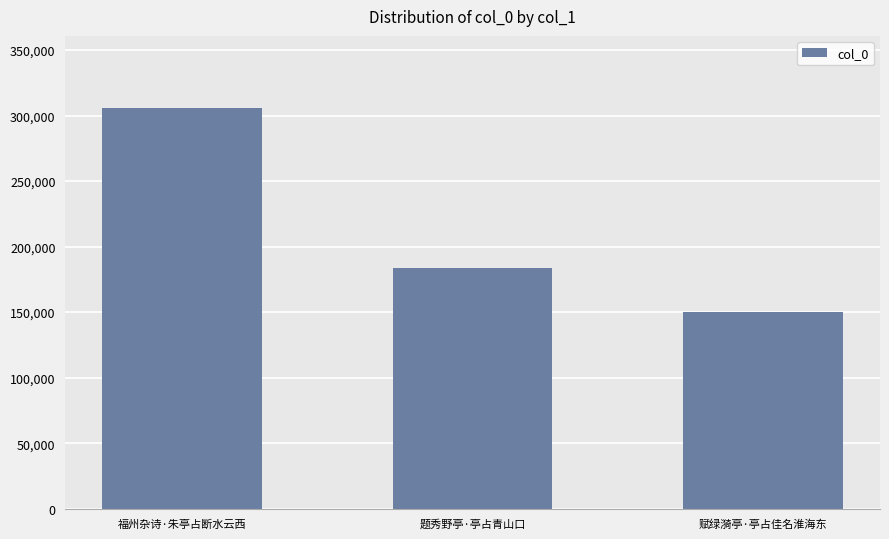

List the labels in order of value, largest first.

福州杂诗·朱亭占断水云西, 题秀野亭·亭占青山口, 赋绿漪亭·亭占佳名淮海东